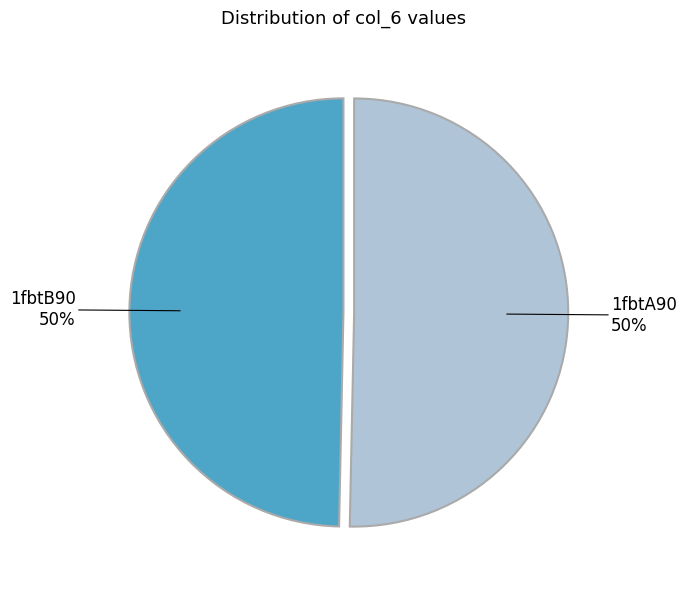

To the nearest percent, what is the average slice percentage?

50%